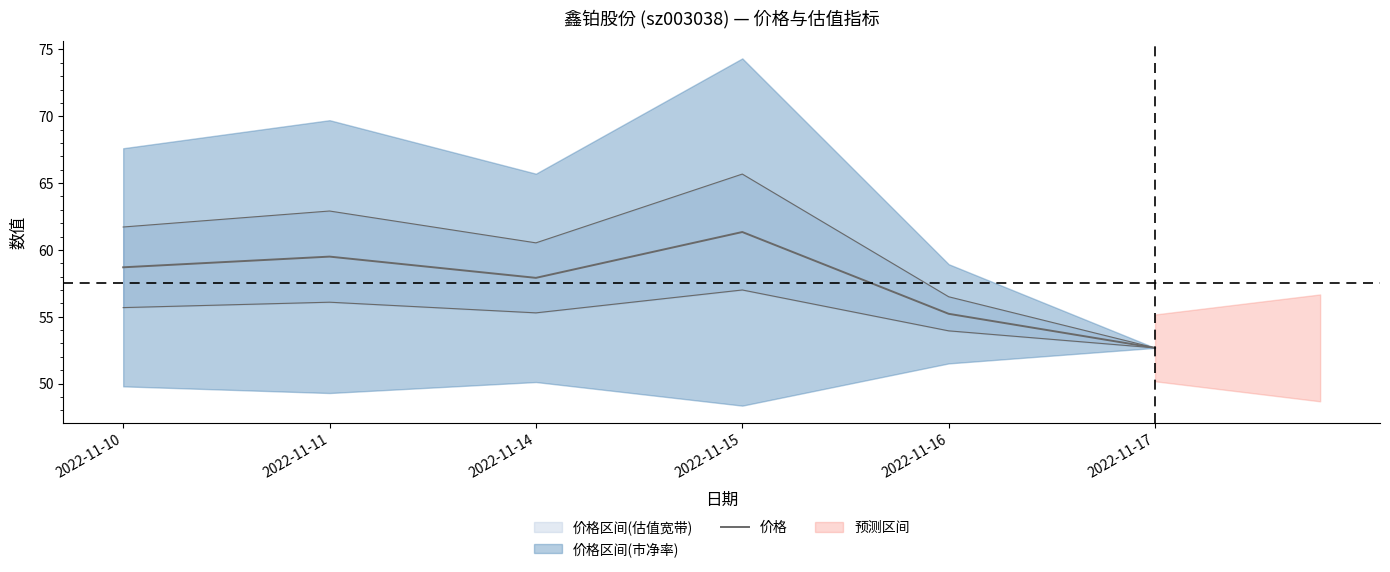

How many values are below 58?

3